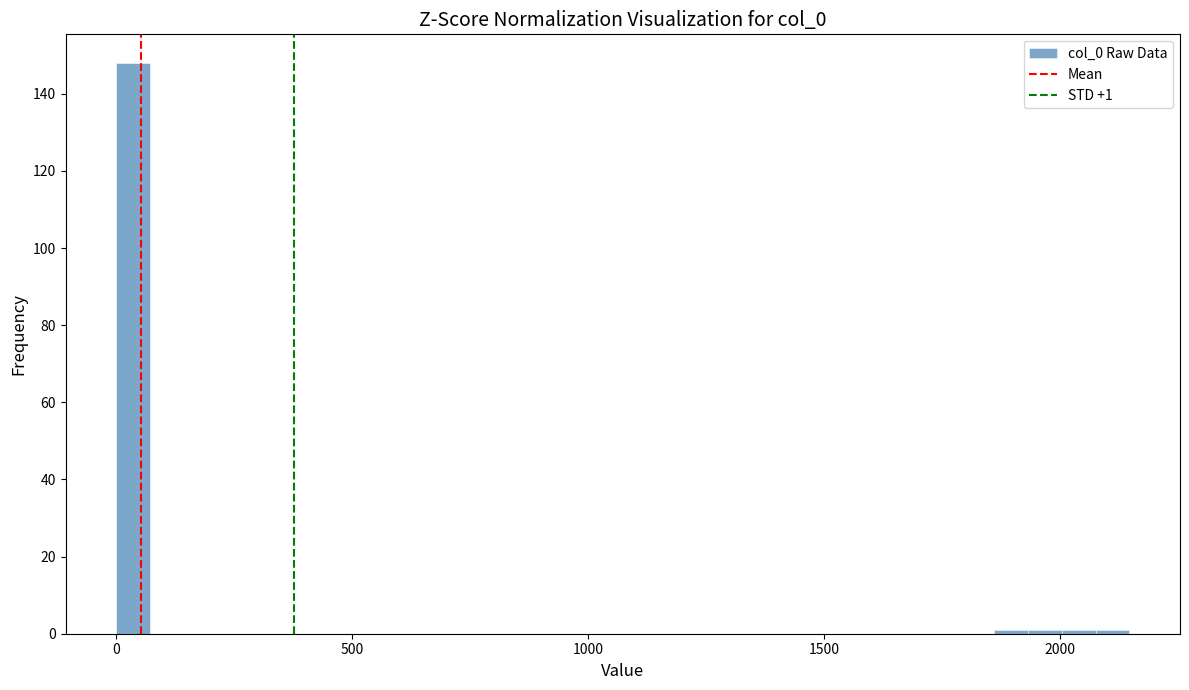

Around what value on the x-axis is the tallest bar? Give the approximate position of its centre, as read against the axis.

50